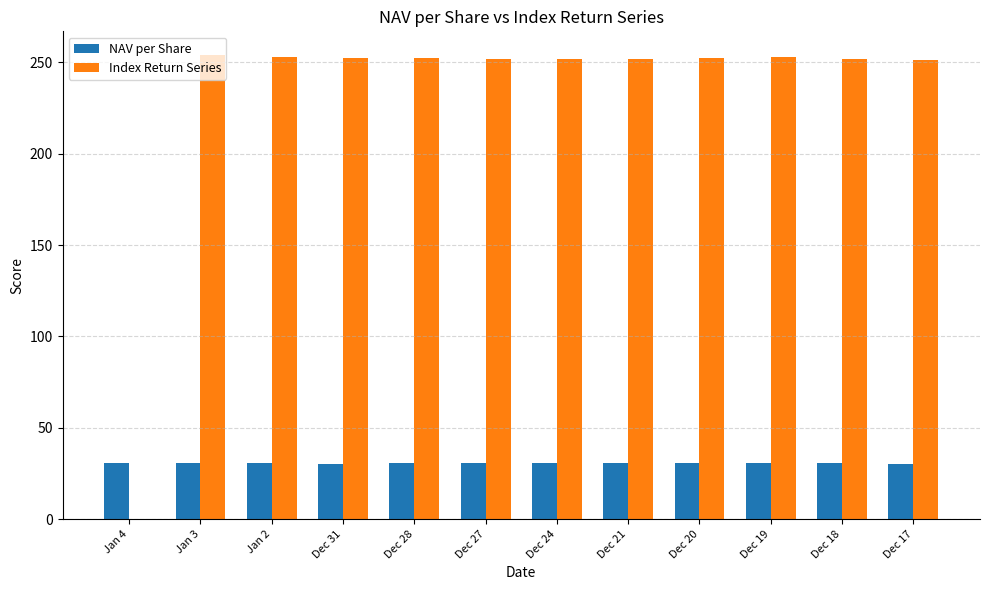

Is the value of Index Return Series at Dec 17 greater than the value of NAV per Share at Dec 21?

Yes